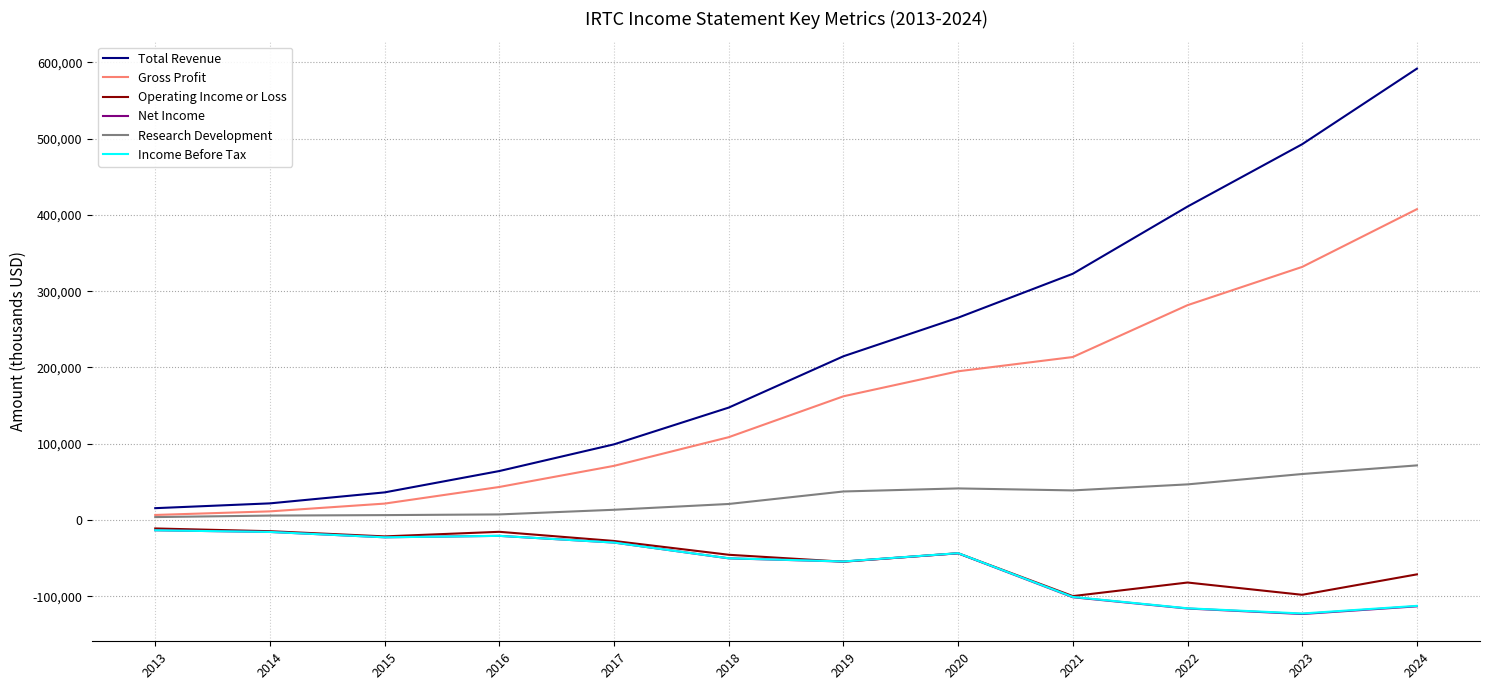

Which label corresponds to the smallest value in the chart?

2023